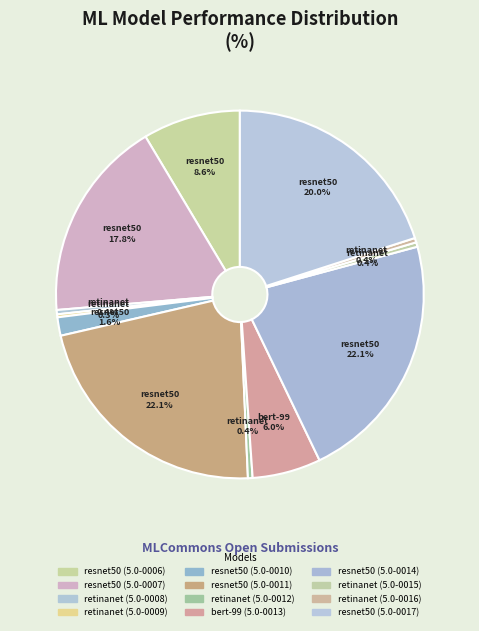

What percentage is NOT represented by retinanet (5.0-0009)?

99.7%